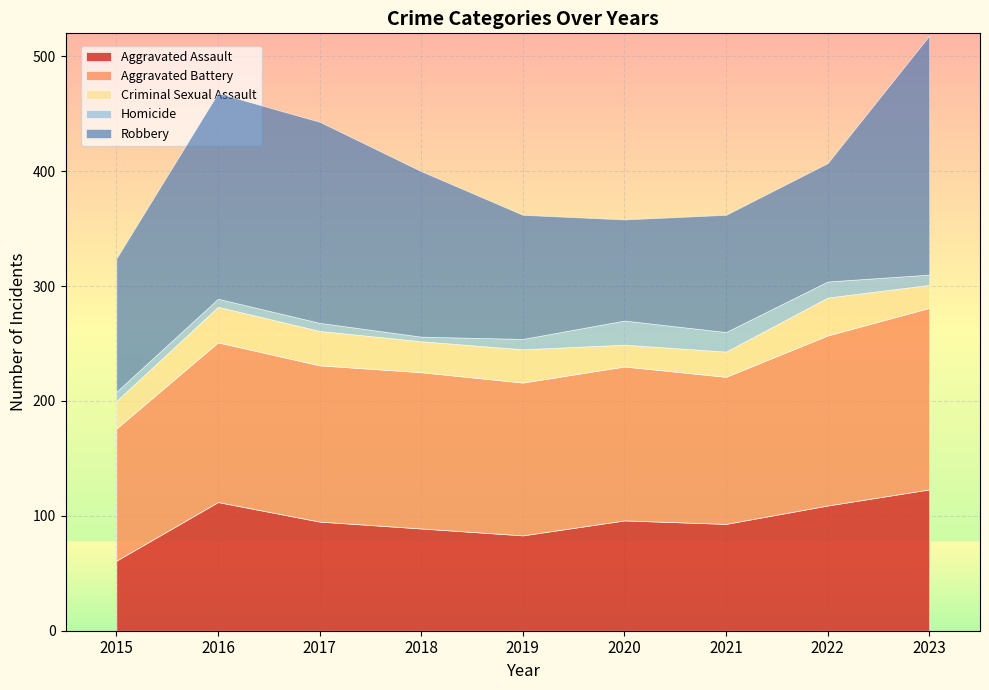

The Criminal Sexual Assault series shows 22 at 2021. True or false?

True